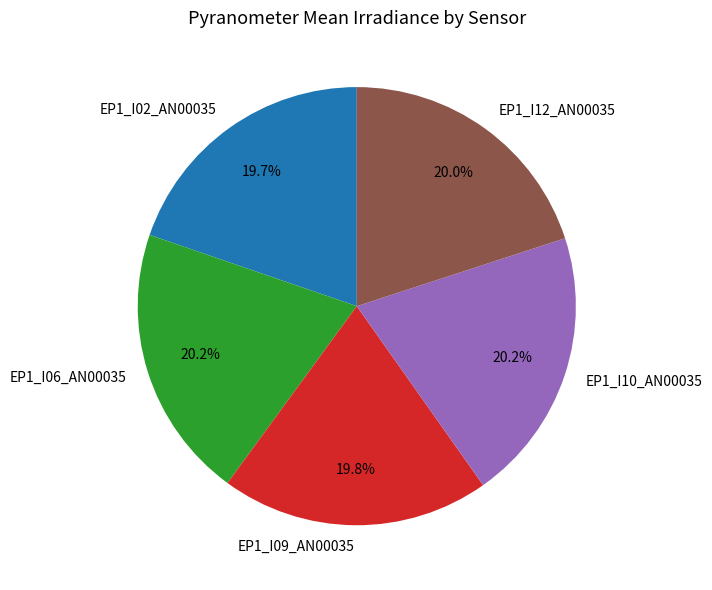

Count the number of slices in the pie.

5